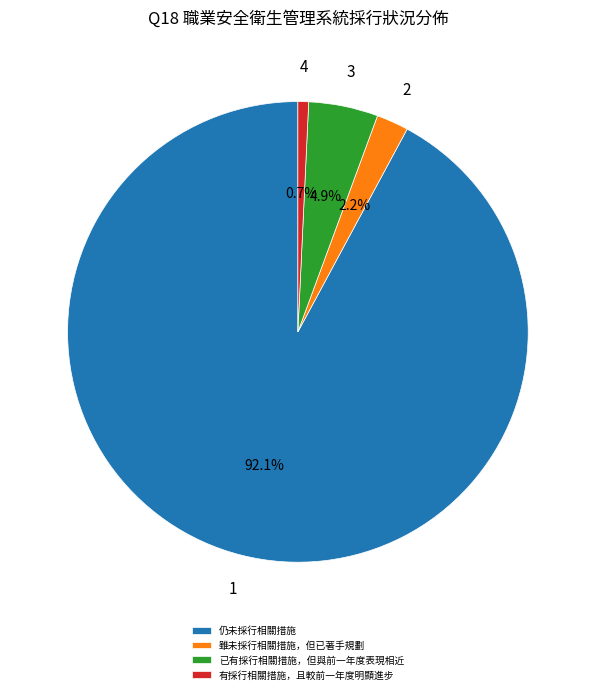

What is the smallest slice in the pie chart?

有採行相關措施，且較前一年度明顯進步